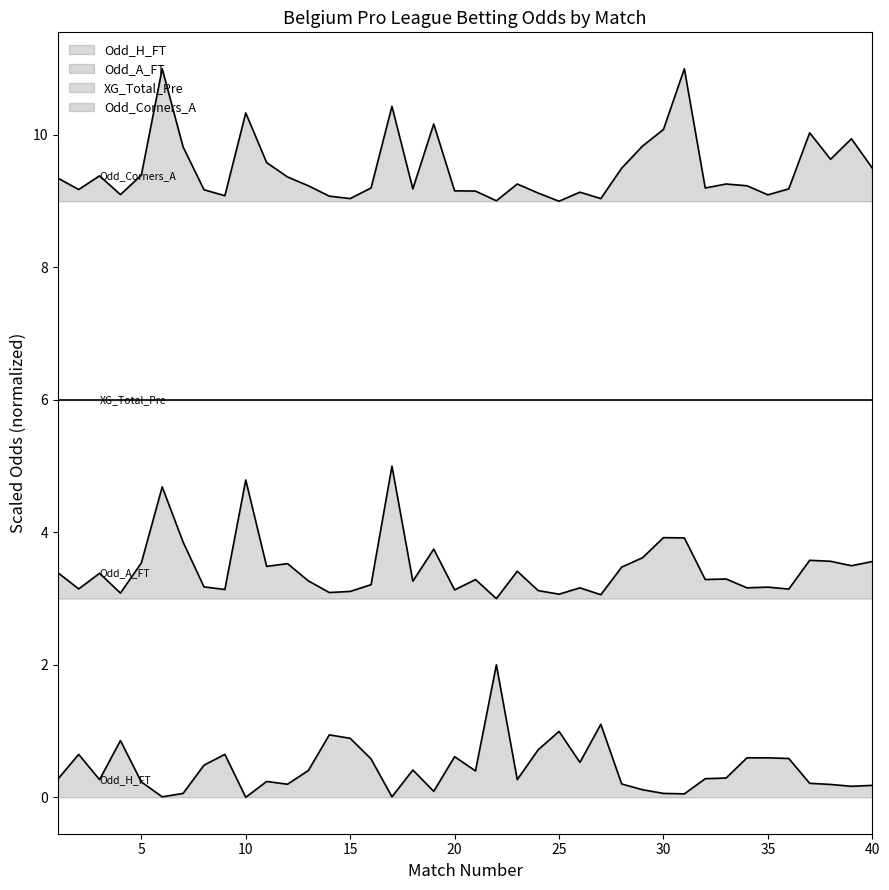

What is the difference between the highest and lowest values at 35?

8.5